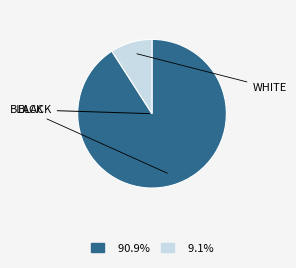

Count the number of slices in the pie.

2